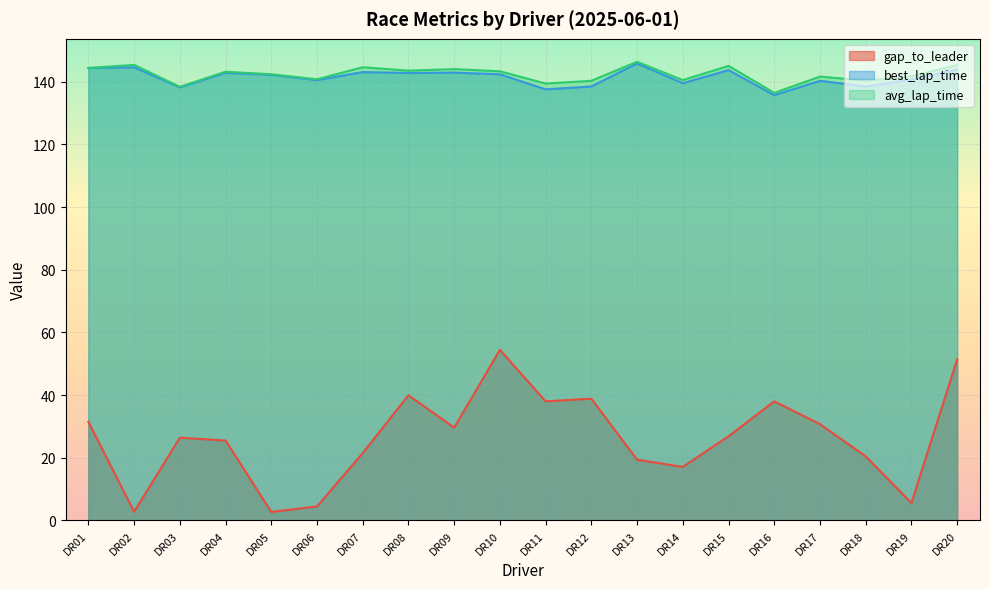

Count the number of categories in the chart.

20